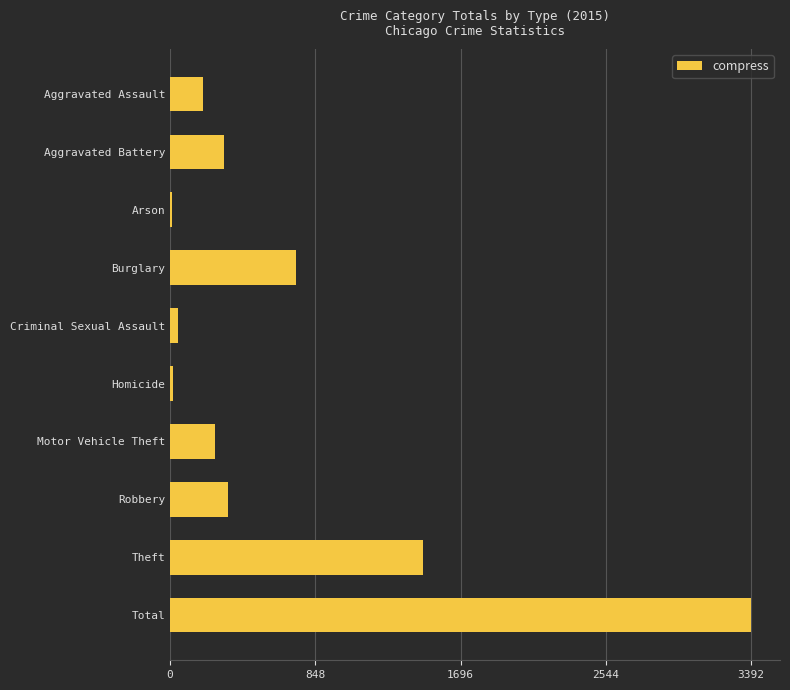

Is it true that the value at Motor Vehicle Theft is 263?

True